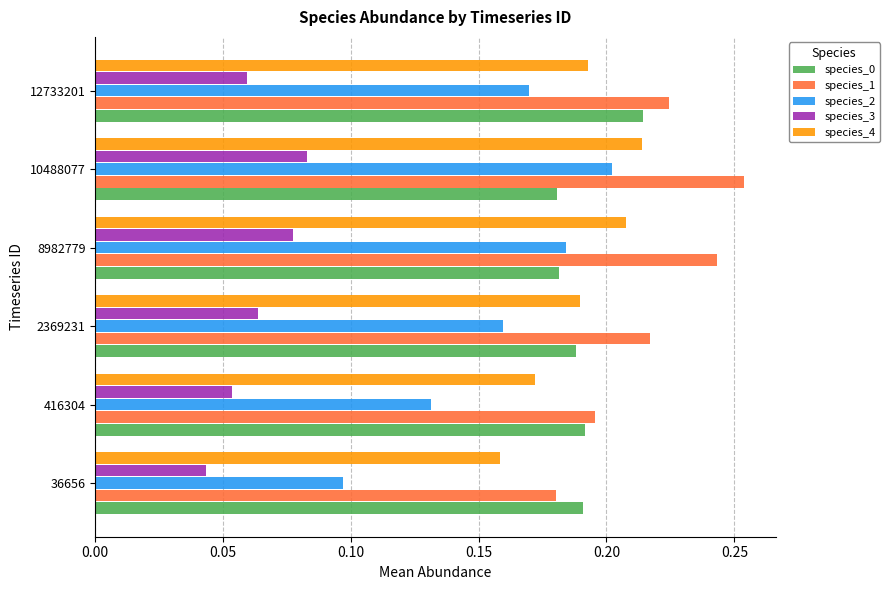

What is the sum of all species_1 values?

1.3